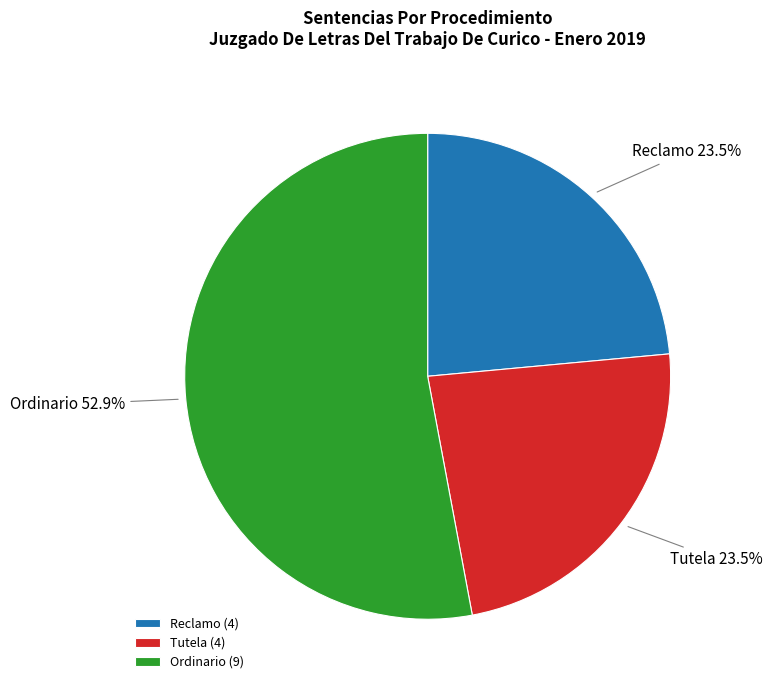

Approximately how many times larger is the value at Reclamo compared to Tutela?

1.0